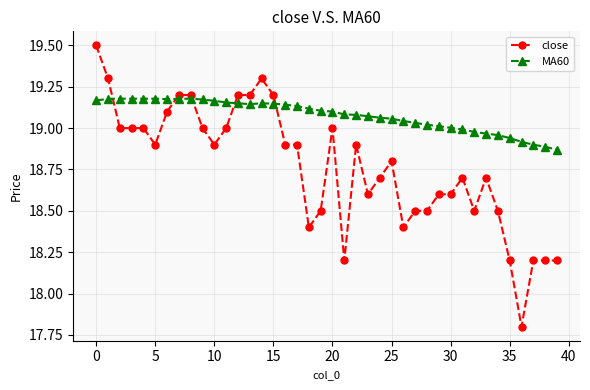

Which series has the largest total across all categories?

MA60